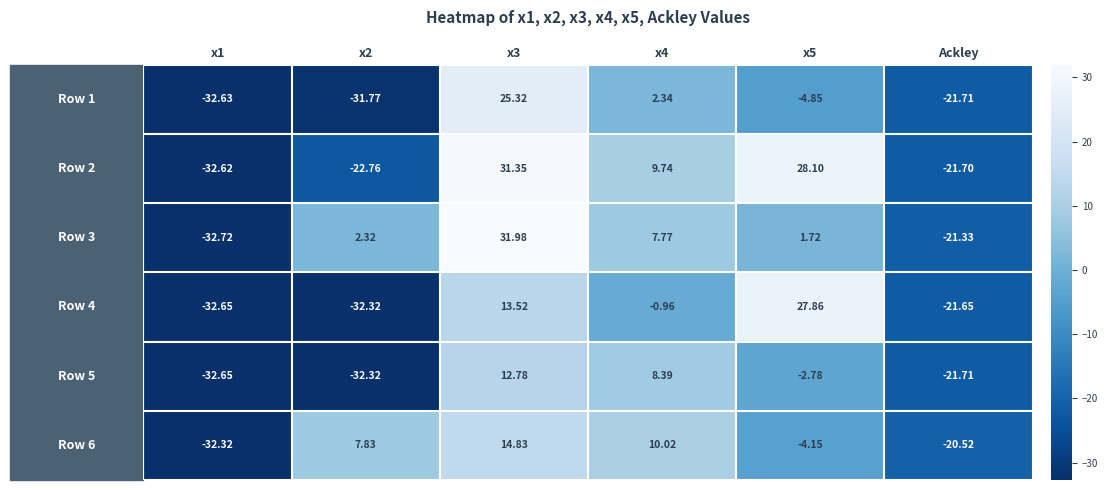

How many distinct data groups are displayed?

6